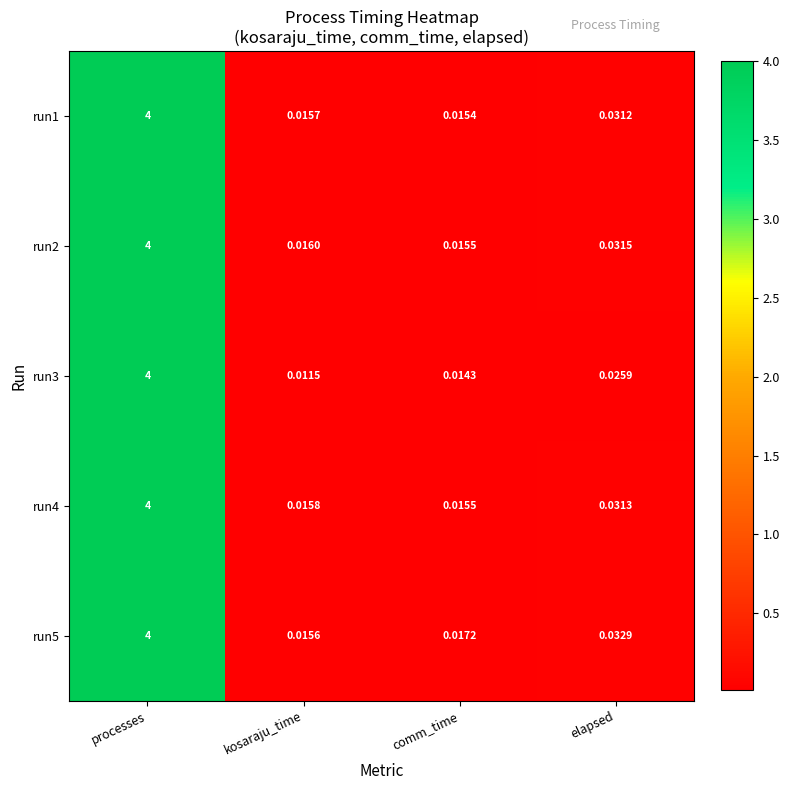

Is the value of run4 at elapsed greater than the value of run5 at processes?

No